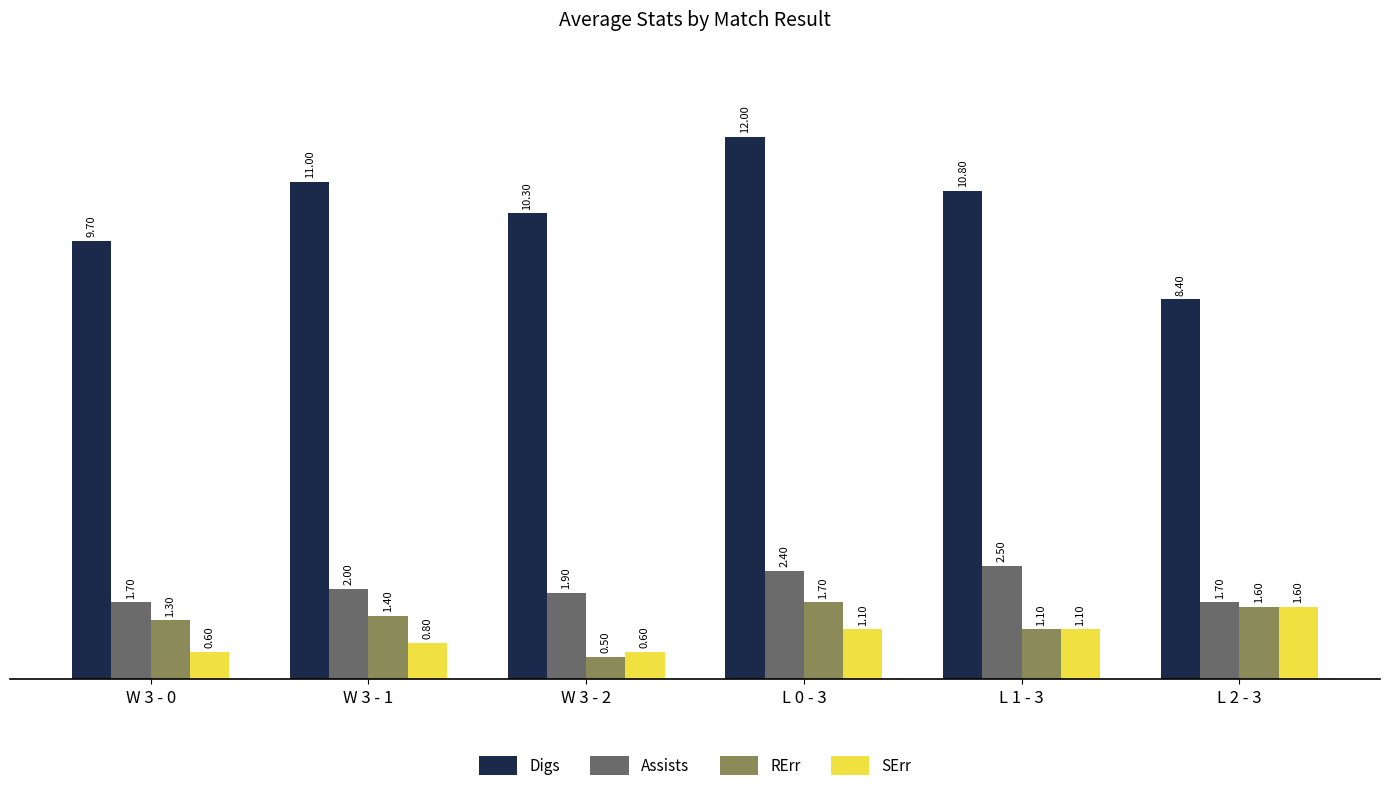

Is it true that SErr equals 0.6 at W 3 - 0?

True